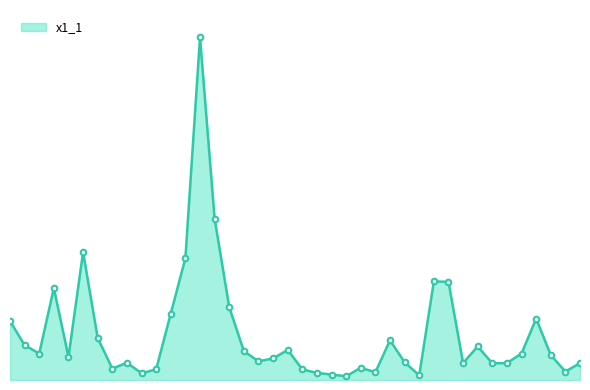

How many data points are above 173?

19